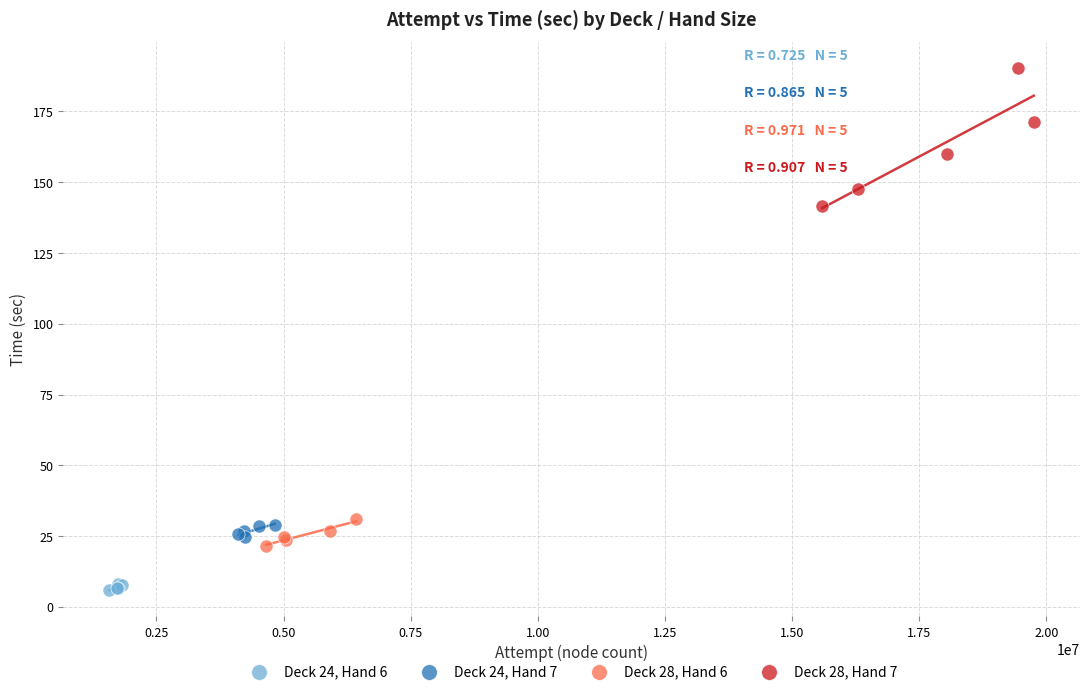

Which series reaches the minimum Y coordinate?

Deck 24, Hand 6